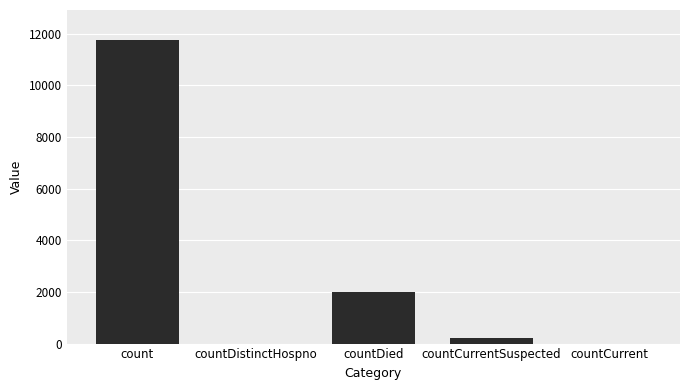

Reading left to right, transcribe all the data shown in this chart.

count=11740	countDistinctHospno=0	countDied=1993	countCurrentSuspected=213	countCurrent=0